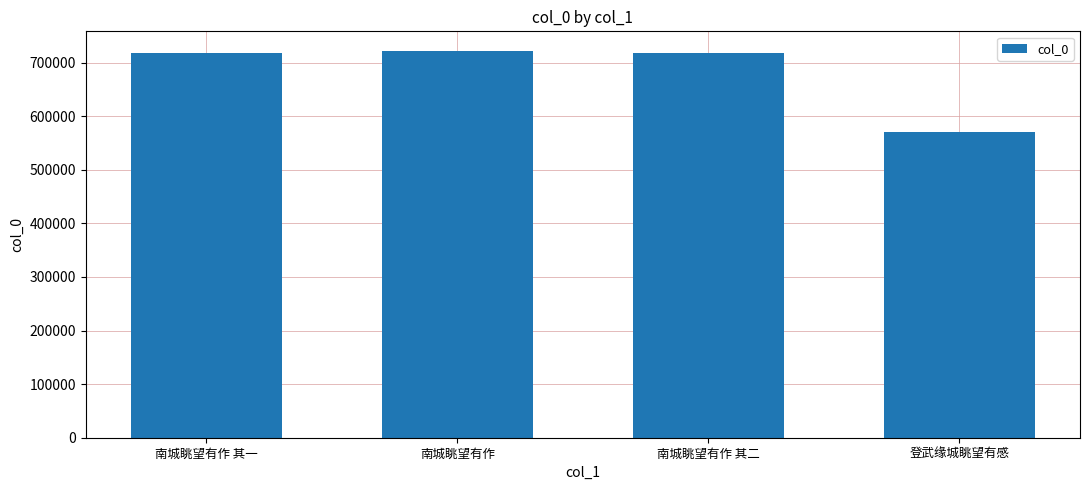

What is the change in value from 南城眺望有作 to 南城眺望有作 其二?

-4896